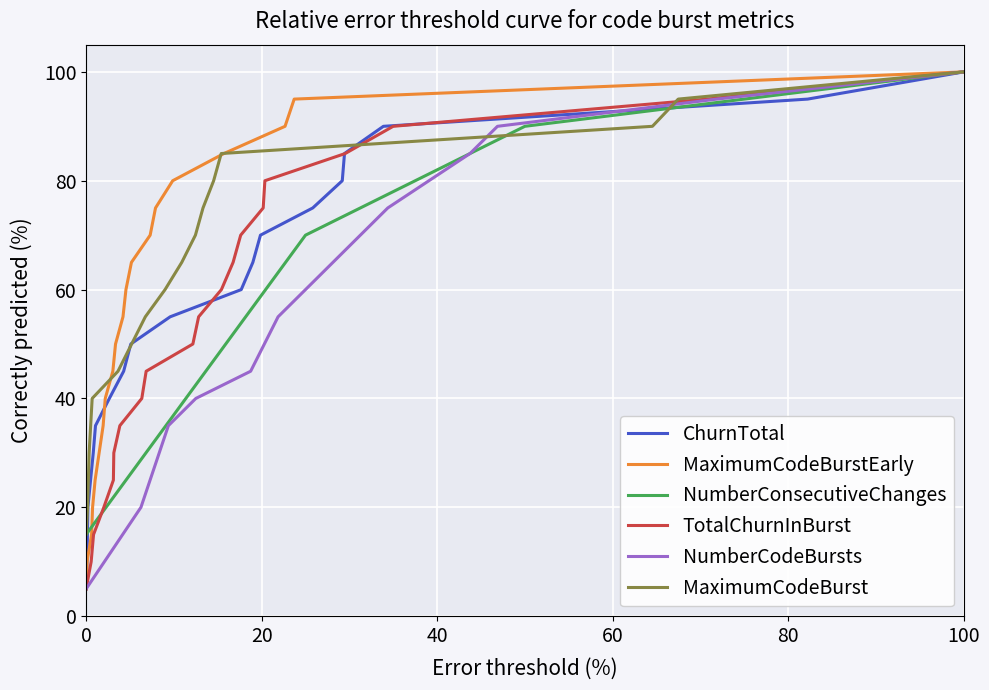

True or false: TotalChurnInBurst has a value of 5.0 at 0.

True